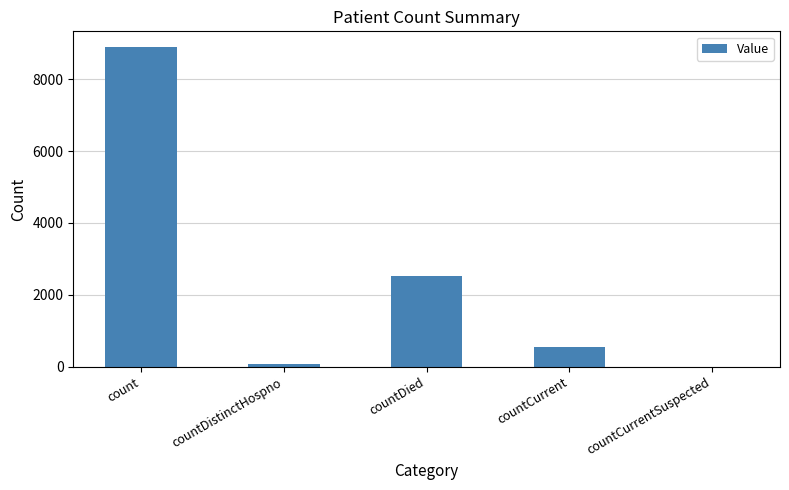

What is the difference between the values at countDistinctHospno and count?

8808